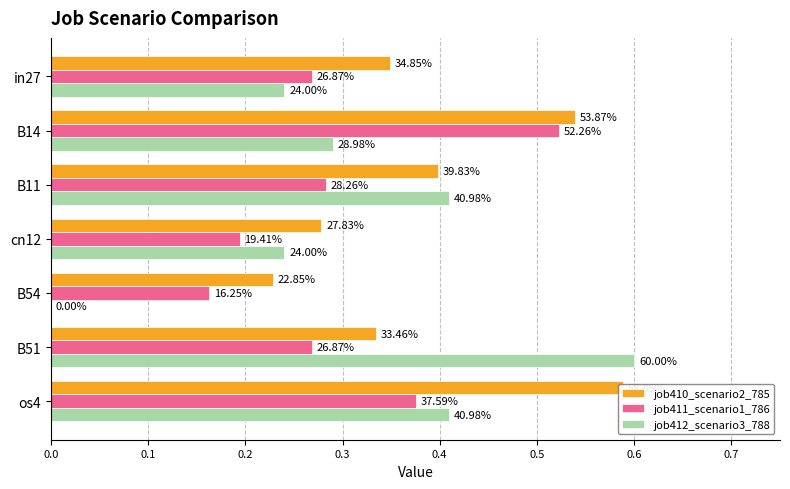

Between in27 and os4, which series saw the biggest shift?

job410_scenario2_785